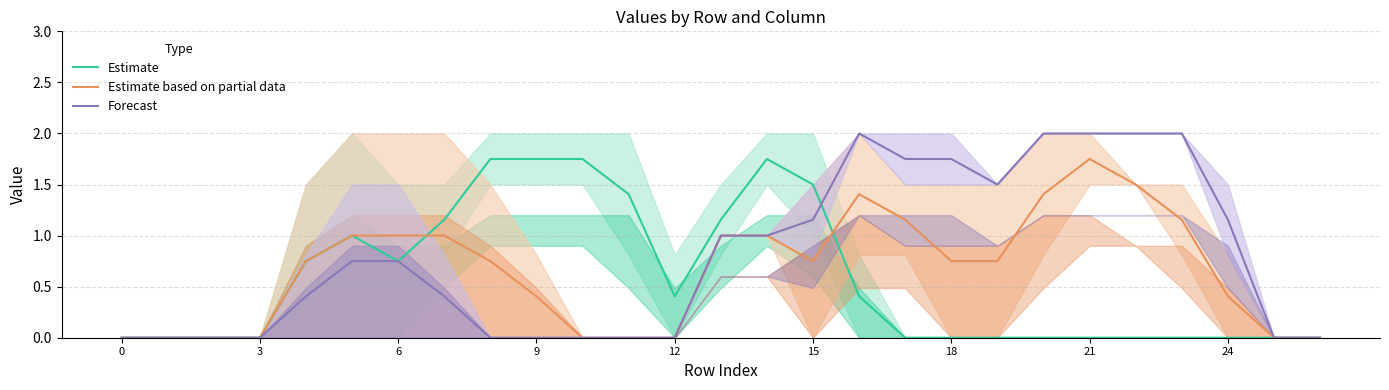

True or false: Forecast and Estimate based on partial data intersect in this chart.

False